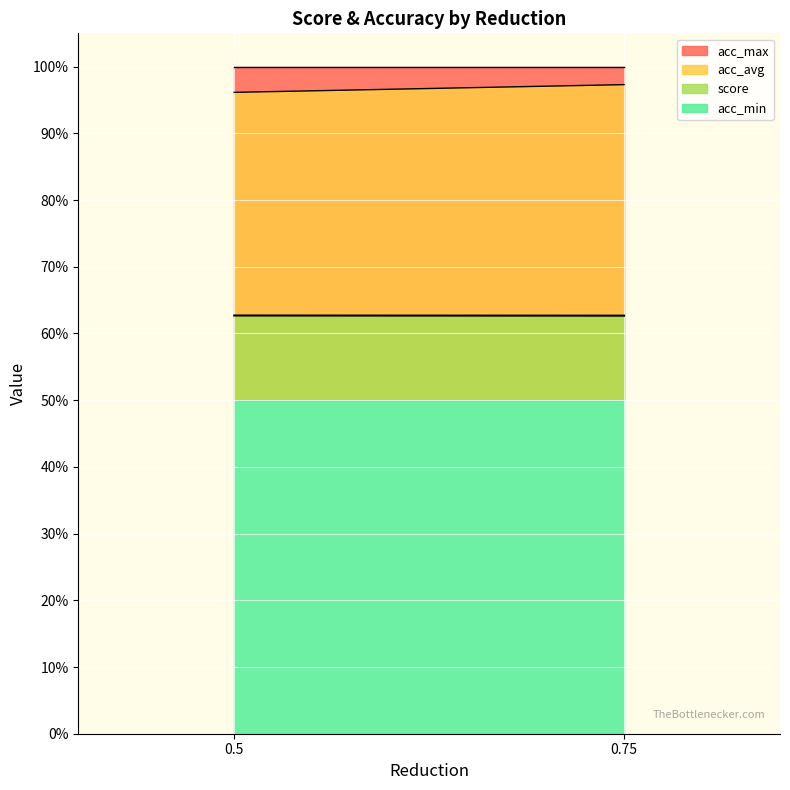

Which label corresponds to the largest value in the chart?

reduction=0.5